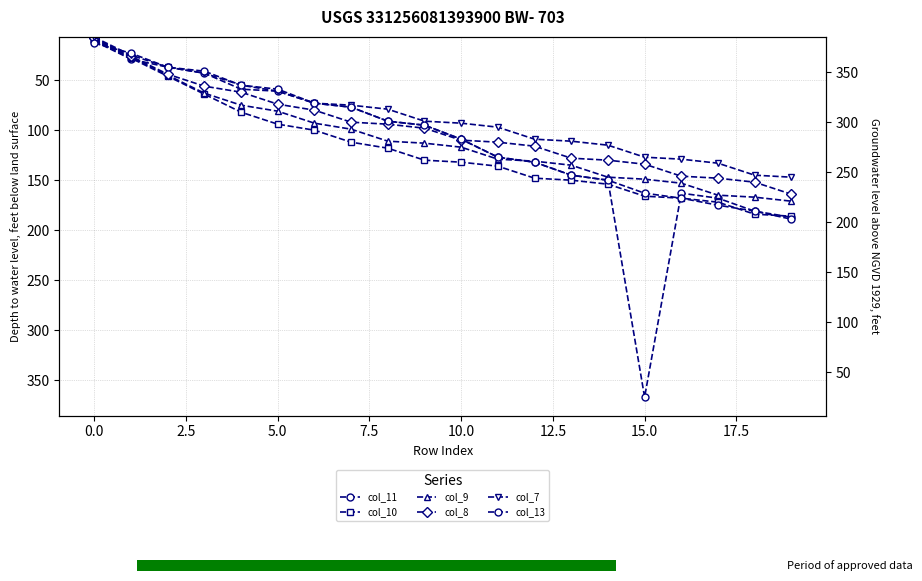

At 2.5, list the series in order from largest to smallest.

col_10, col_9, col_8, col_11, col_7, col_13